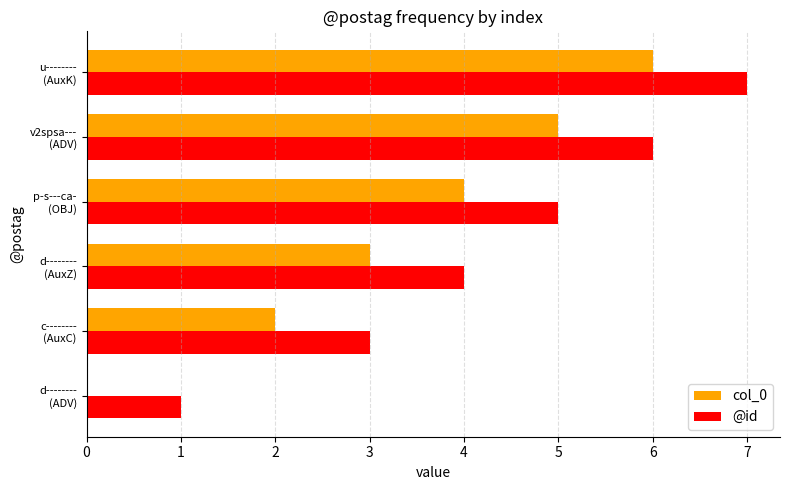

Which series has the largest total across all categories?

@id